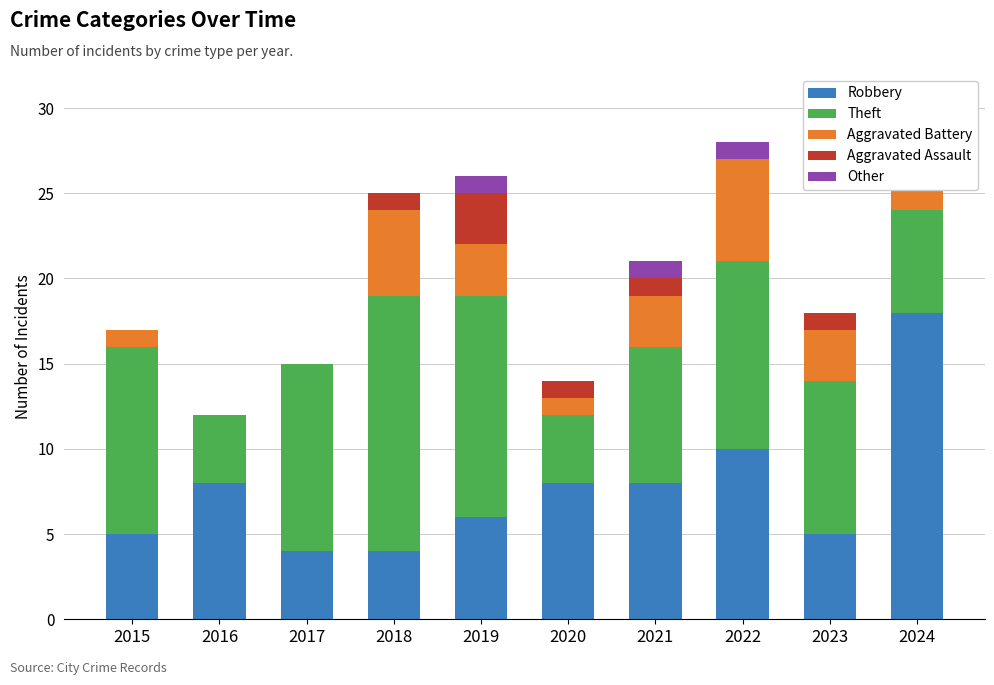

What is the spread (max minus min) of values at 2019?

12